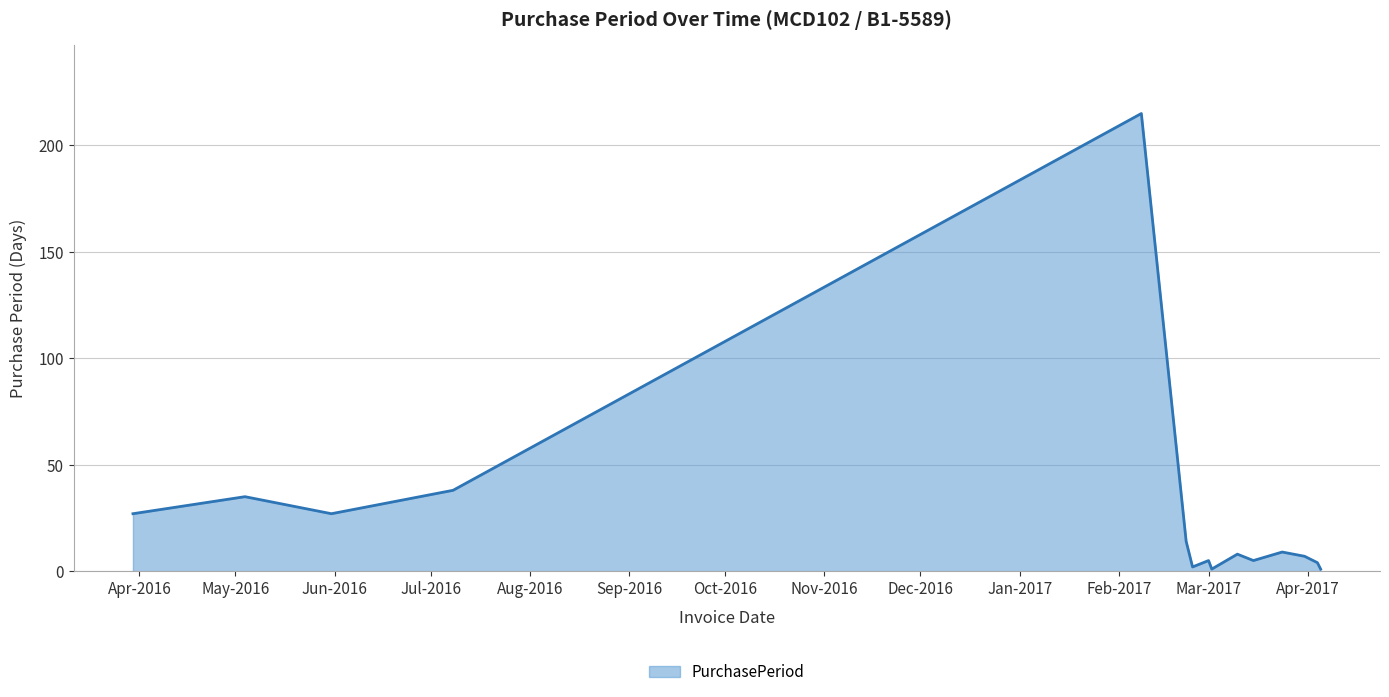

What is the greatest value displayed?

215